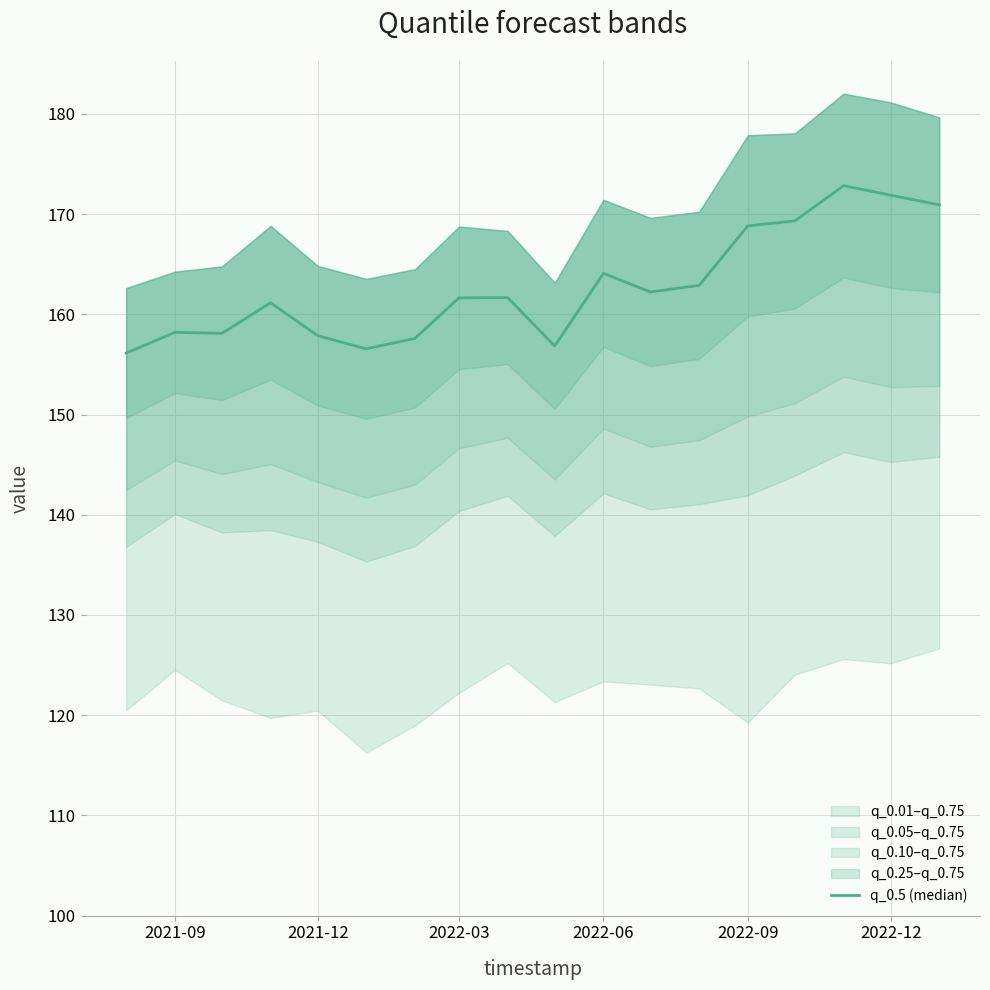

What is the maximum value shown in the chart?

172.8